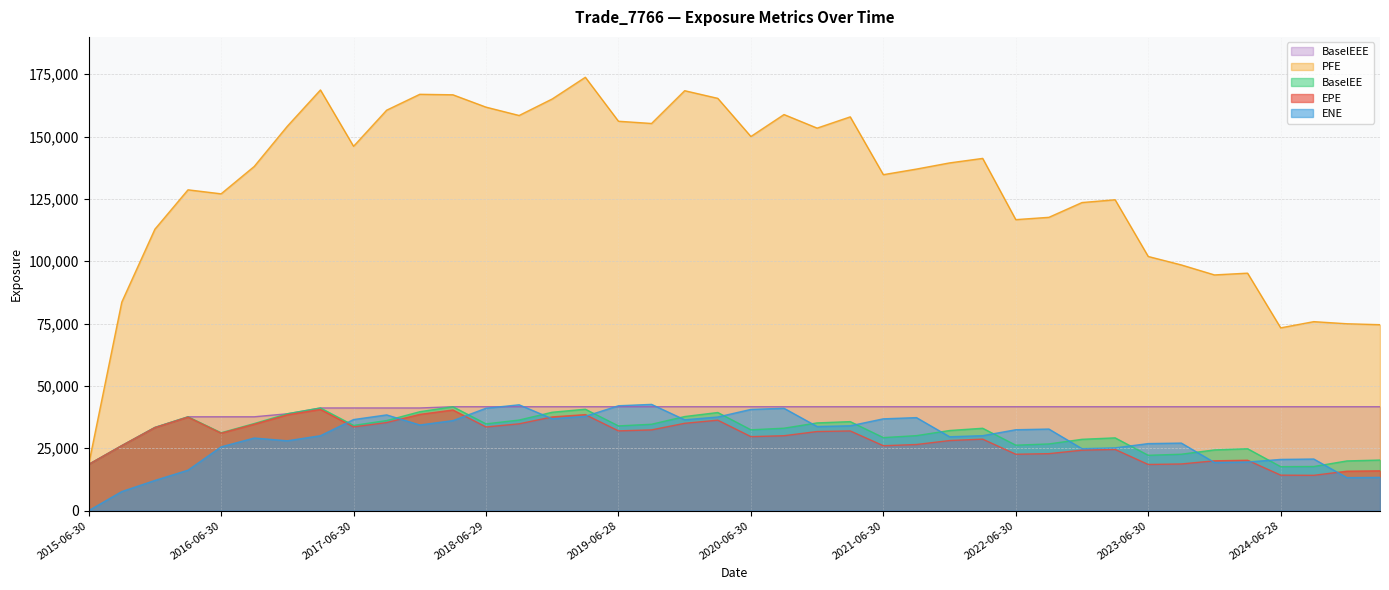

True or false: BaselEE and EPE intersect in this chart.

False